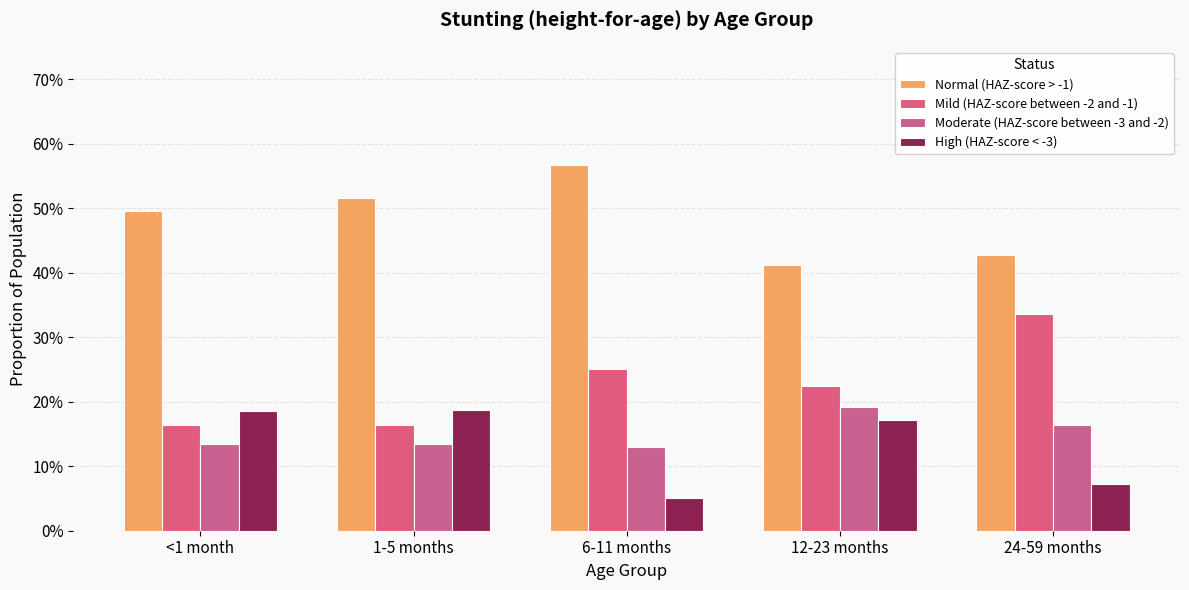

Between 24-59 months and 12-23 months, which is larger?

24-59 months